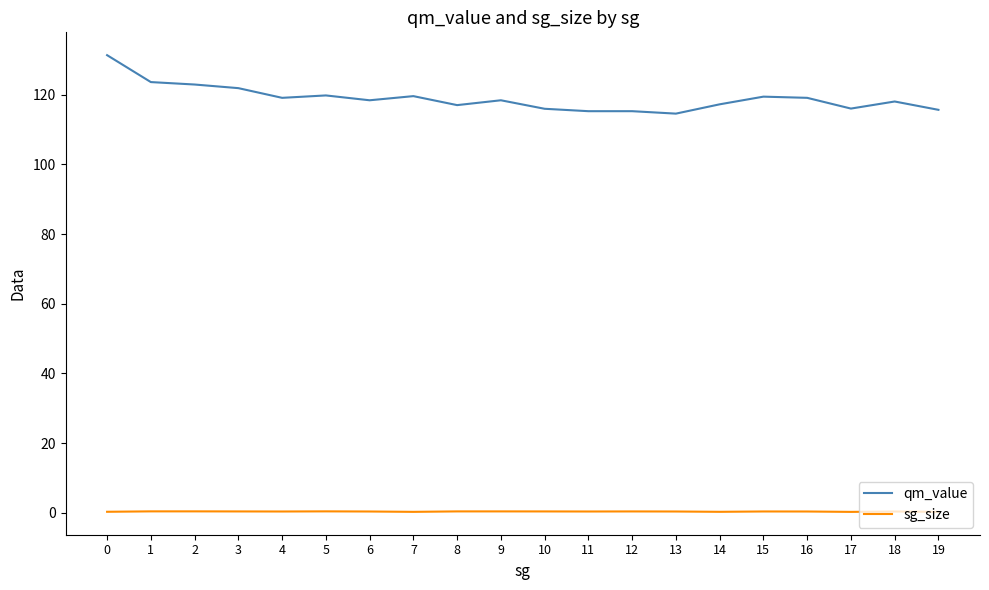

What is the difference between the maximum and minimum values in the qm_value series?

16.8